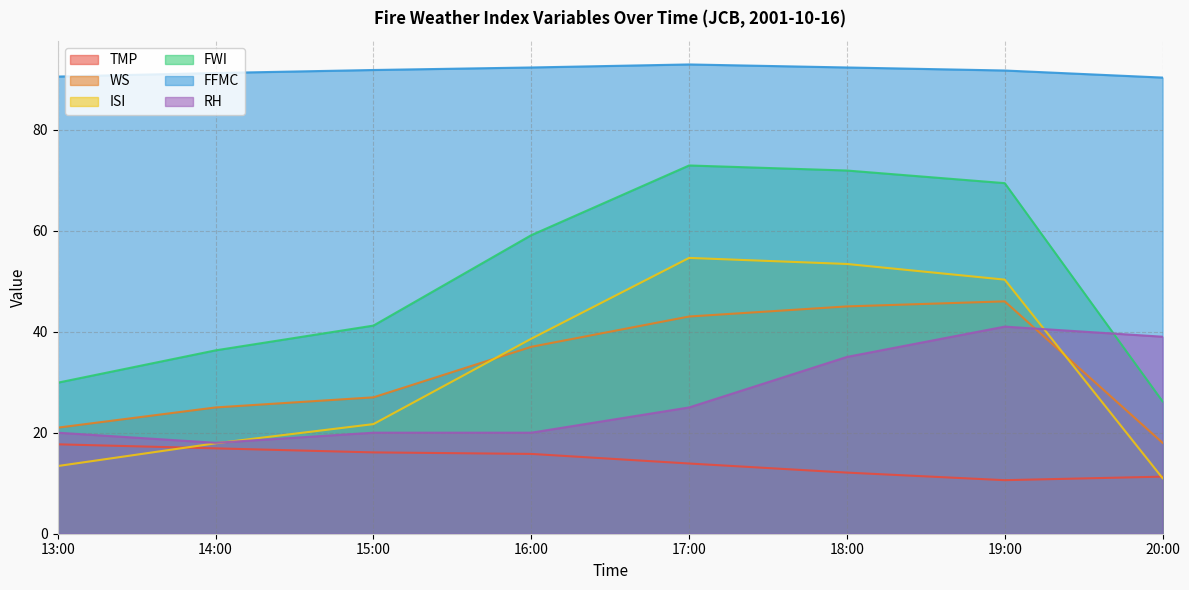

What are all the series names shown in the legend?

TMP, WS, ISI, FWI, FFMC, RH